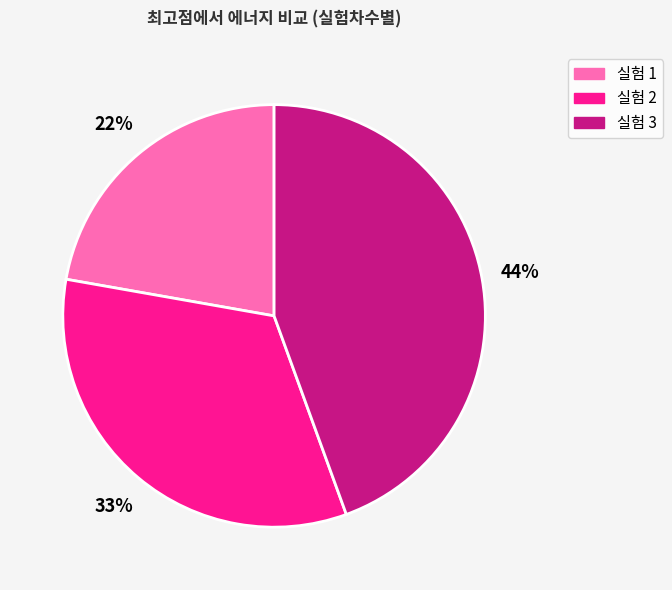

Rank the categories by value from lowest to highest.

실험 1, 실험 2, 실험 3